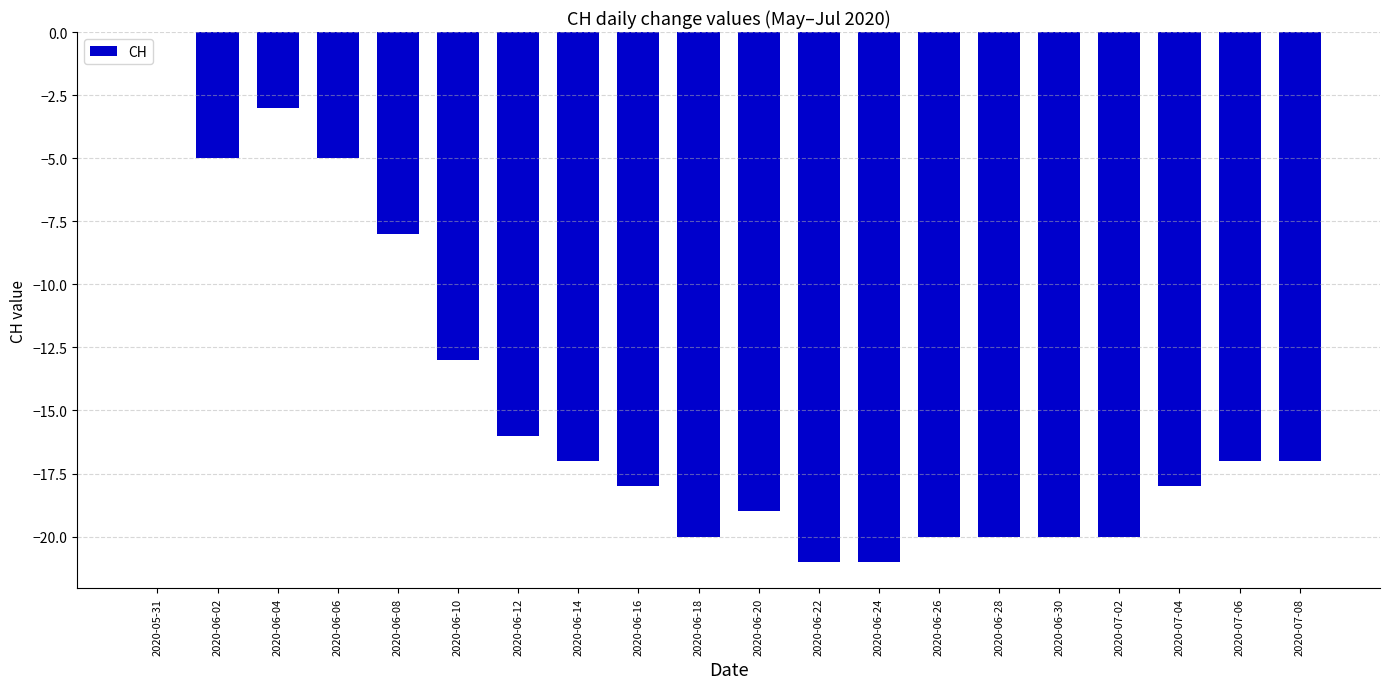

The value at 2020-05-31 is 0. True or false?

True